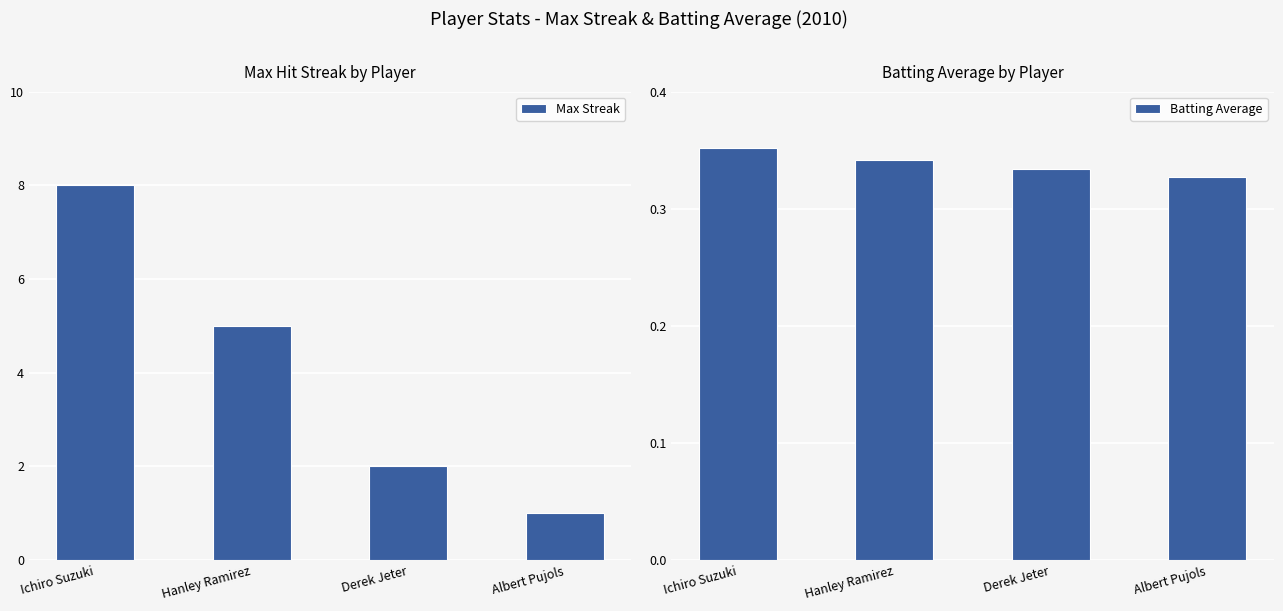

The Max Streak series shows 1.6 at Albert Pujols. True or false?

False